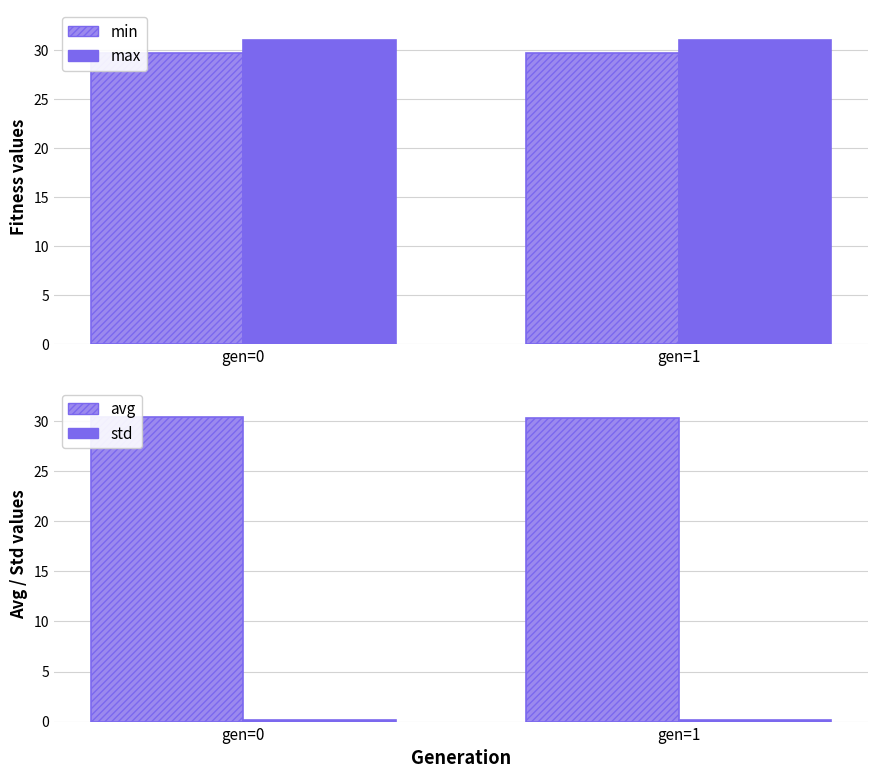

The std series shows 0.1 at gen=0. True or false?

False